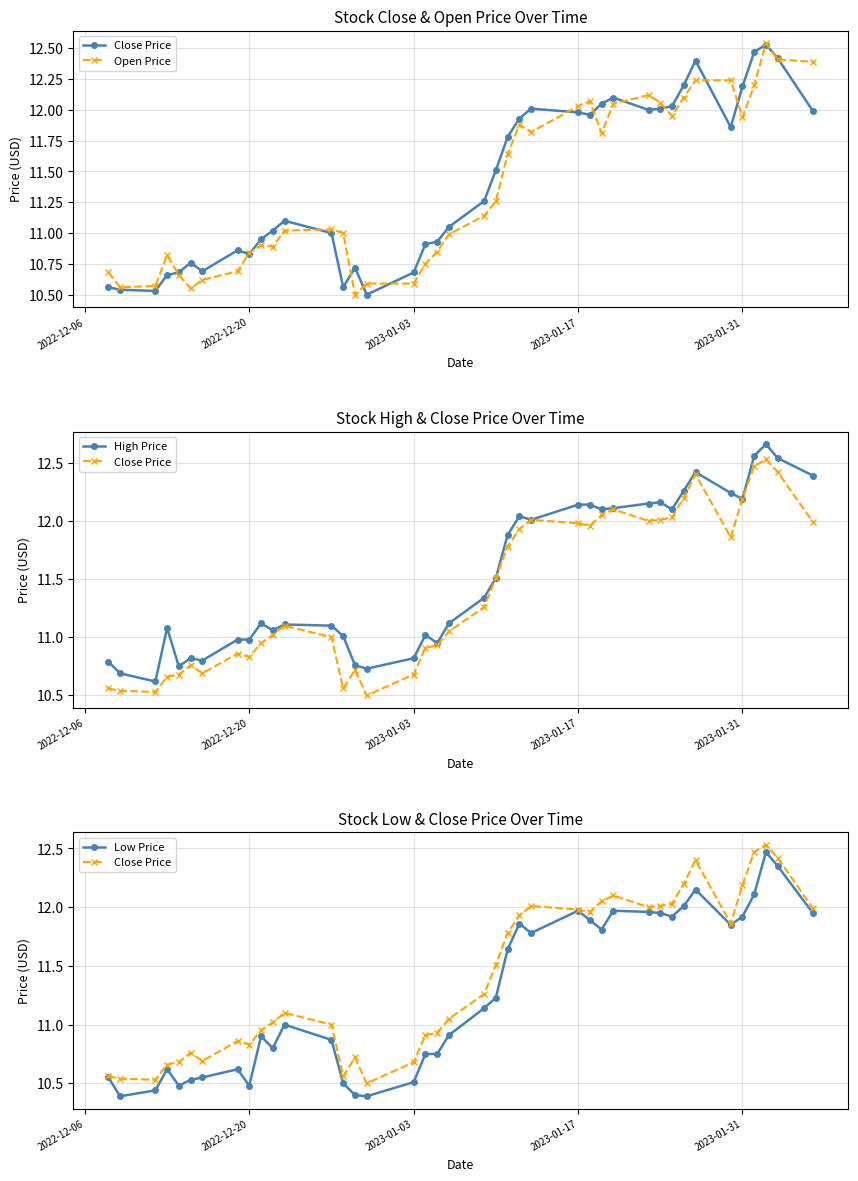

What is the difference between the maximum and second lowest values in the Low Price series?

2.1